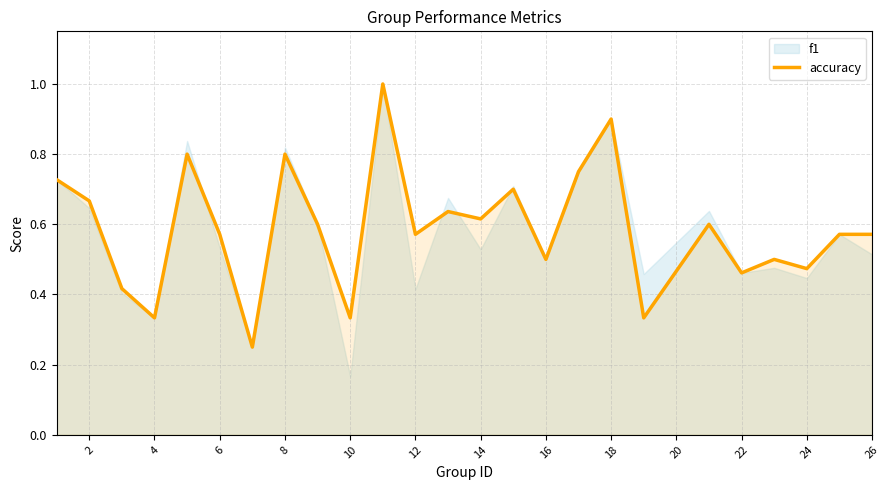

Count the values in the range 0 to 1.

25